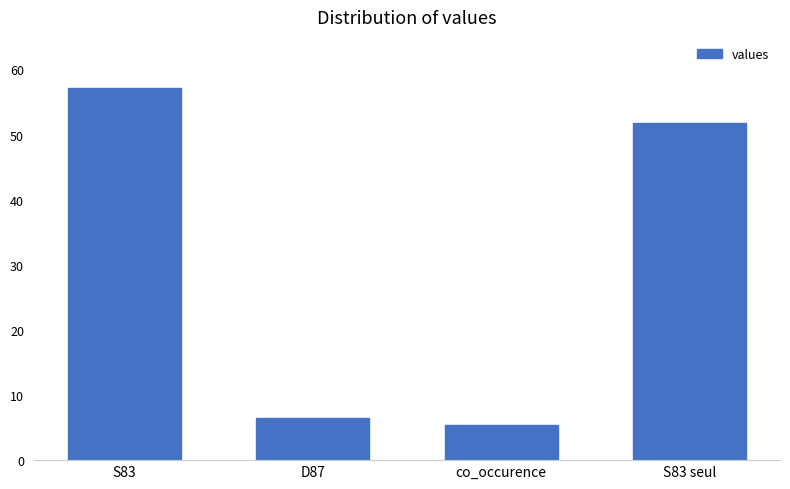

What is the label of the 2nd bar from the right?

co_occurence